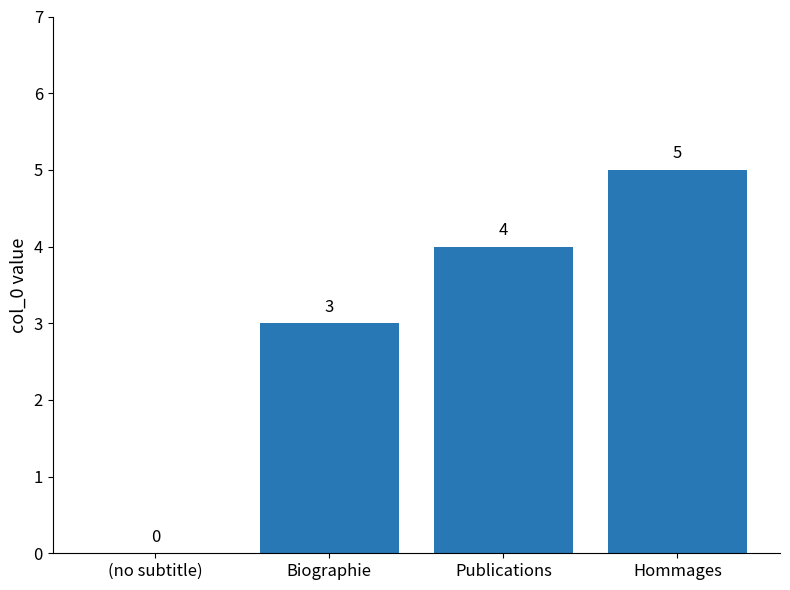

Which label corresponds to the largest value in the chart?

Hommages